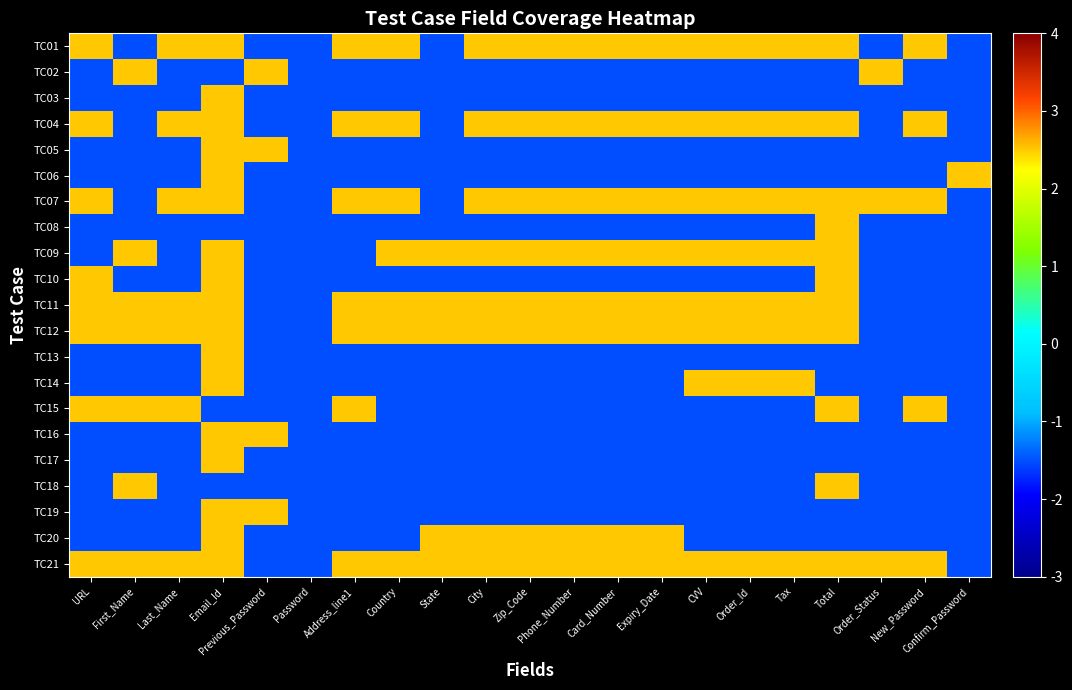

At which category is the sum across all series the highest?

Email_Id